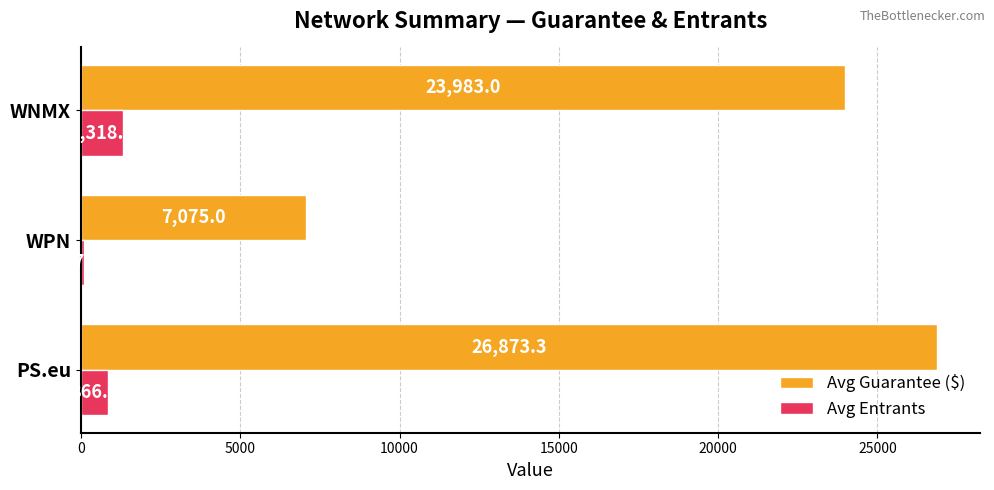

What is the difference between the second highest and minimum values in the Avg Entrants series?

779.0